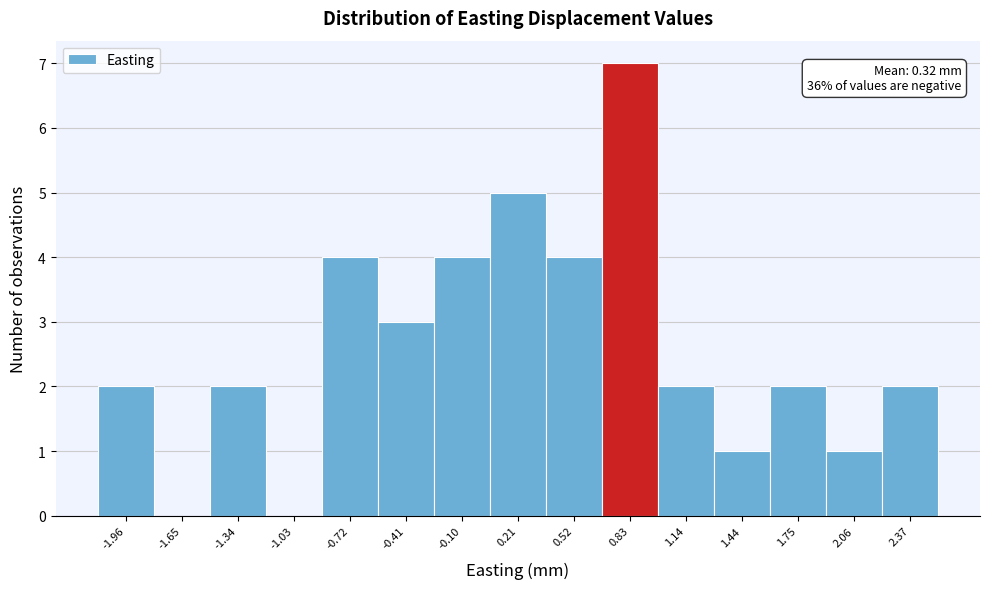

Which range on the x-axis has the tallest bar?

0.65 to 1.00